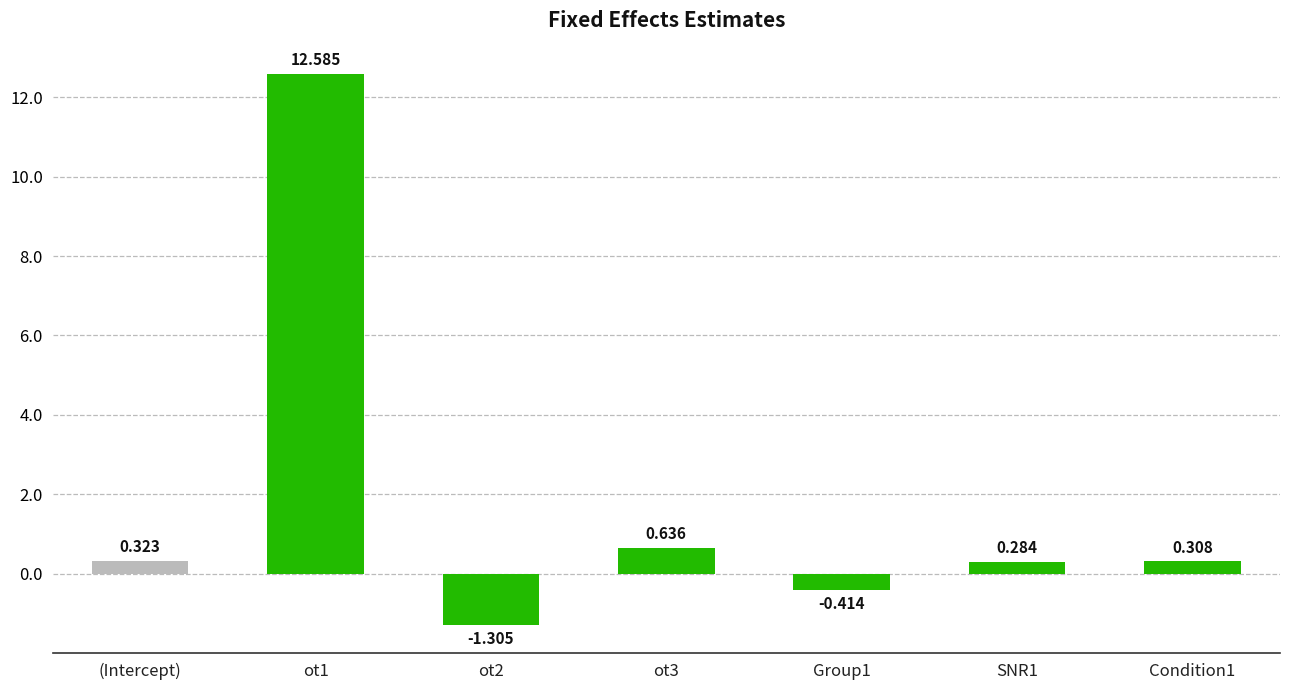

What is the label of the 7th bar from the left?

Condition1